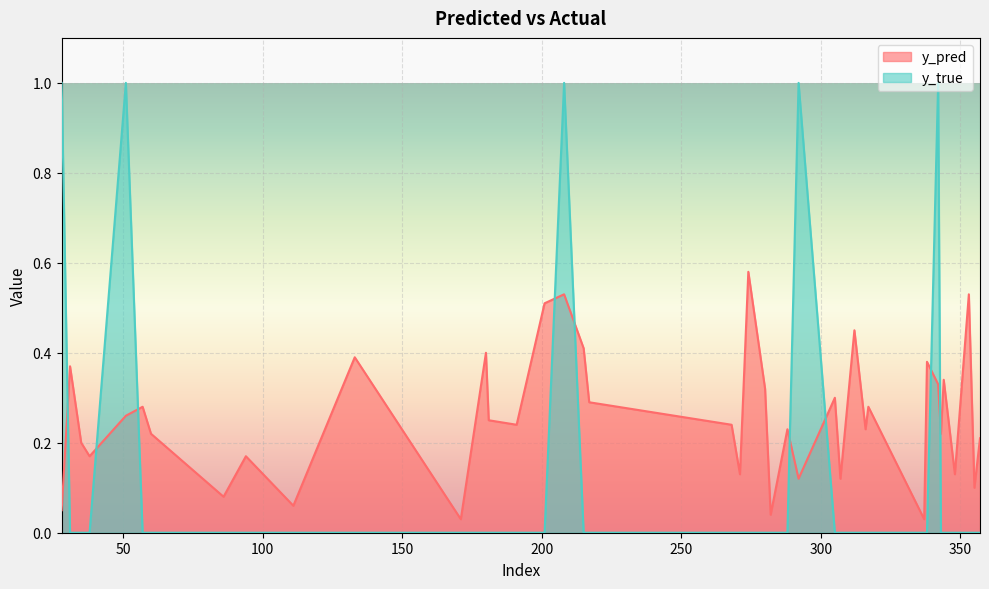

Where do y_true and y_pred first cross each other?

28 and 31